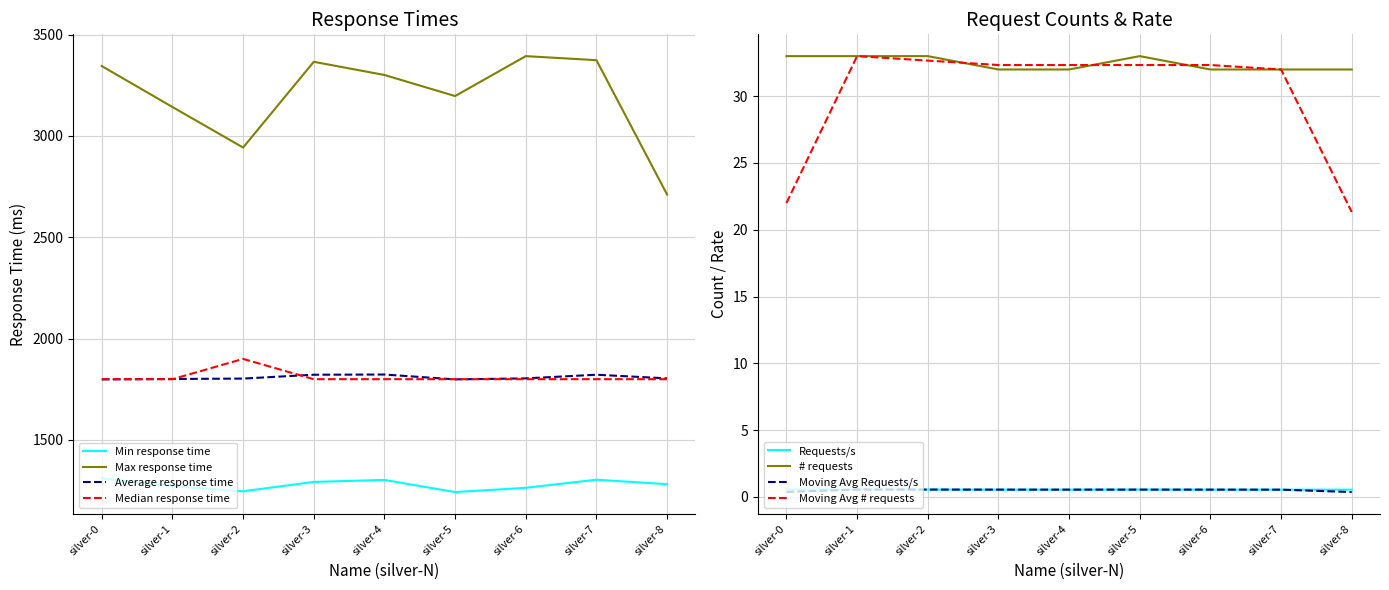

What is the average value of the Median response time series?

1811